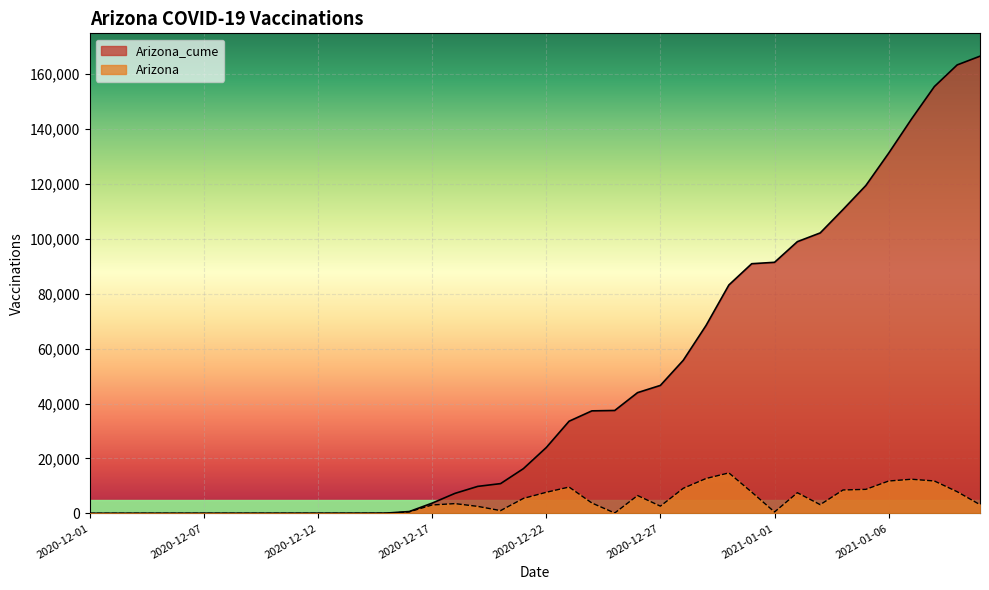

Is the value of Arizona_cume at 2020-12-30 greater than the value of Arizona at 2020-12-03?

Yes